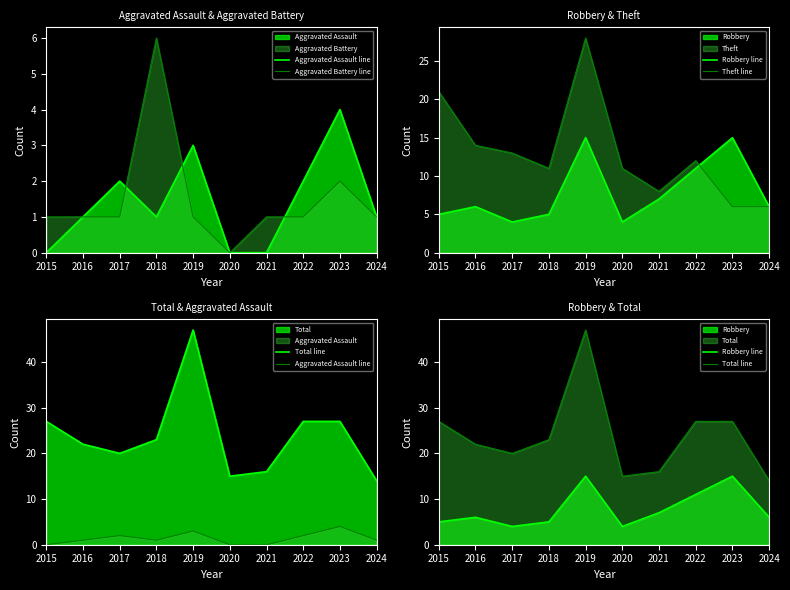

What is the spread (max minus min) of values at 2020?

15